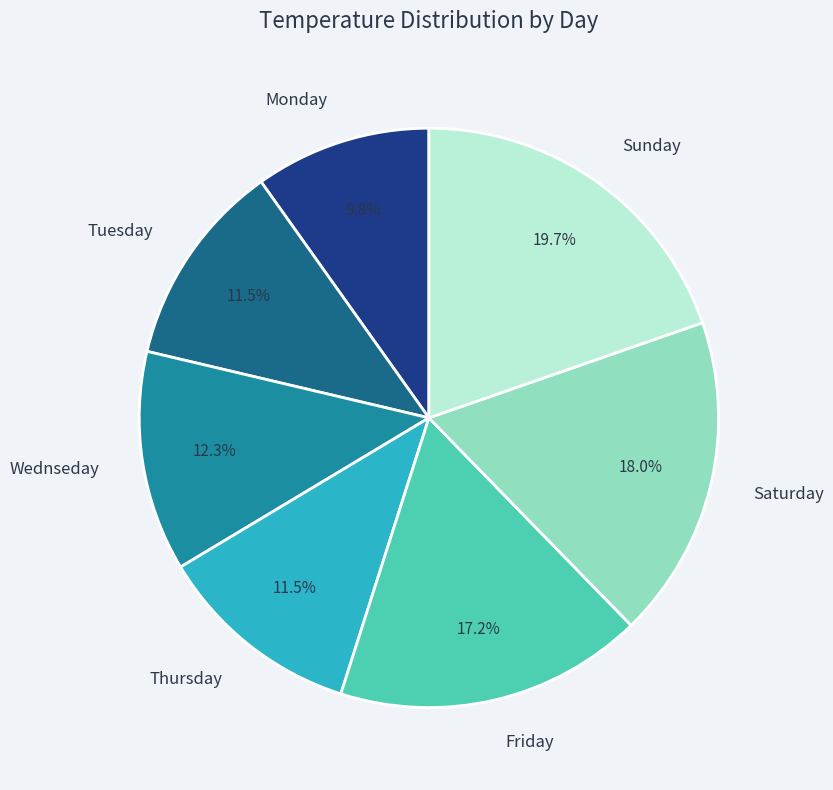

To the nearest percent, what percentage of the pie is Saturday?

18%